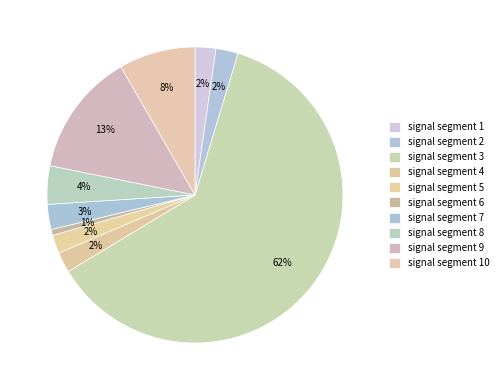

Rank the categories by value from lowest to highest.

signal segment 6, signal segment 5, signal segment 4, signal segment 1, signal segment 2, signal segment 7, signal segment 8, signal segment 10, signal segment 9, signal segment 3